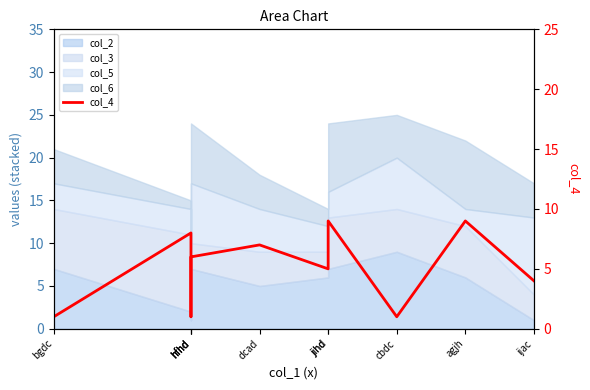

What is the sum of the values at hfhd and dcad?

8